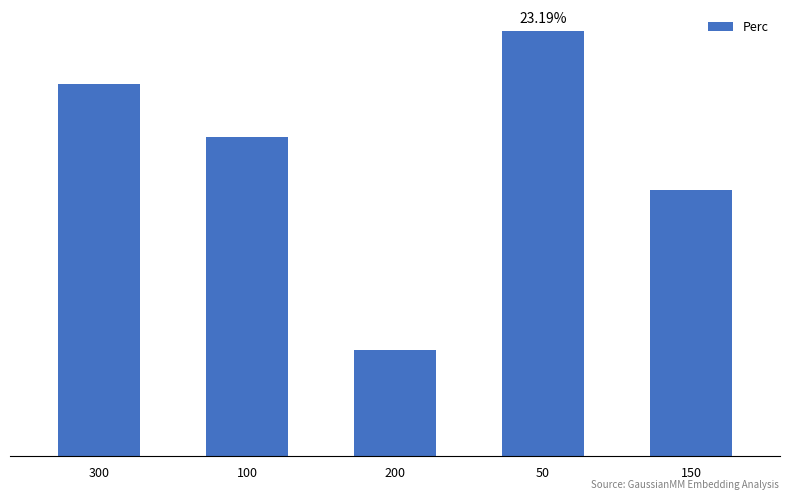

Approximately how many times larger is the value at 100 compared to 200?

3.0